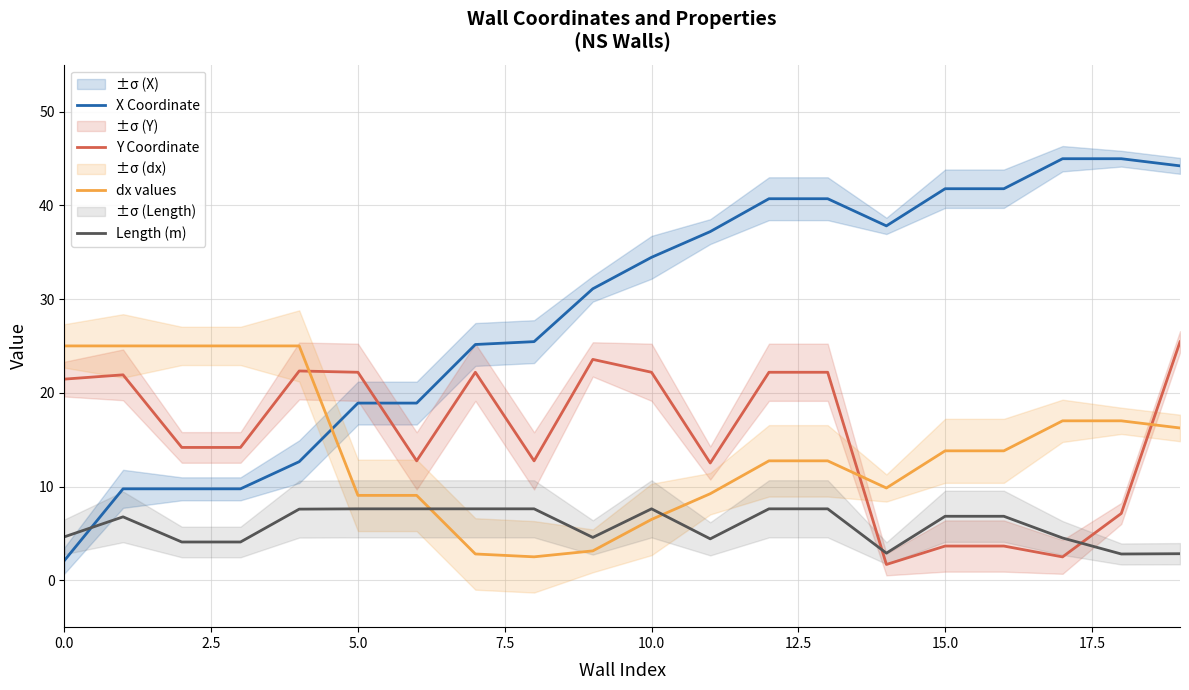

What is the difference between the second highest and second lowest values in the Y Coordinate series?

21.1